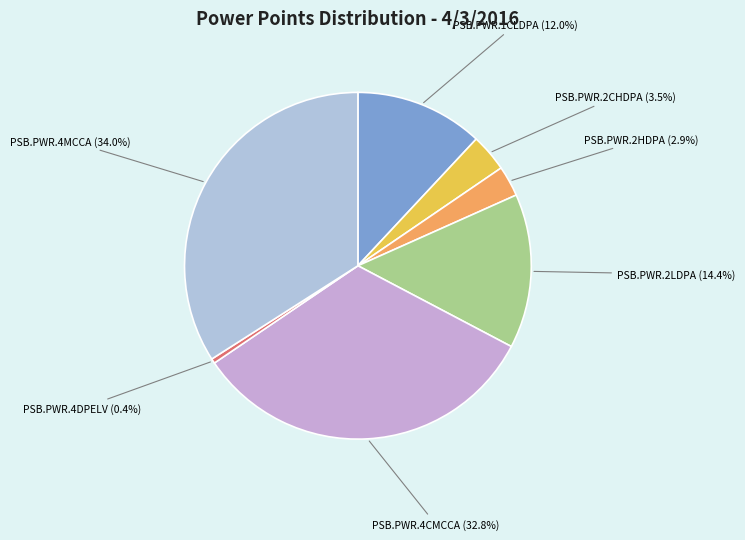

What is the smallest slice in the pie chart?

PSB.PWR.4DPELV